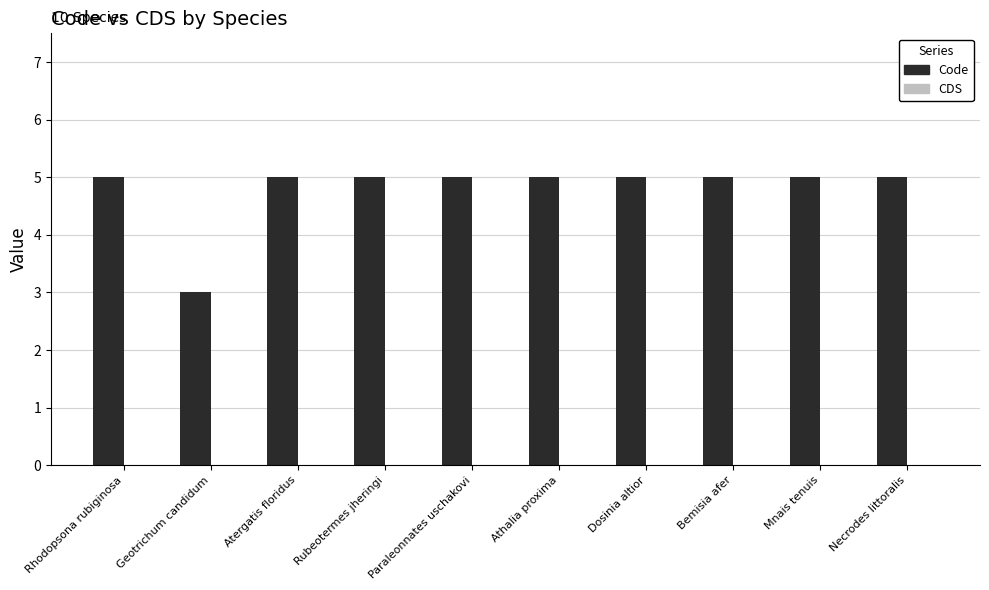

Does the chart contain any negative values?

No